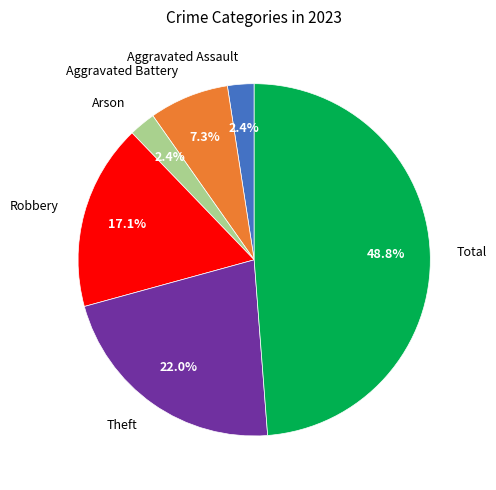

Between Aggravated Assault and Total, which is larger?

Total